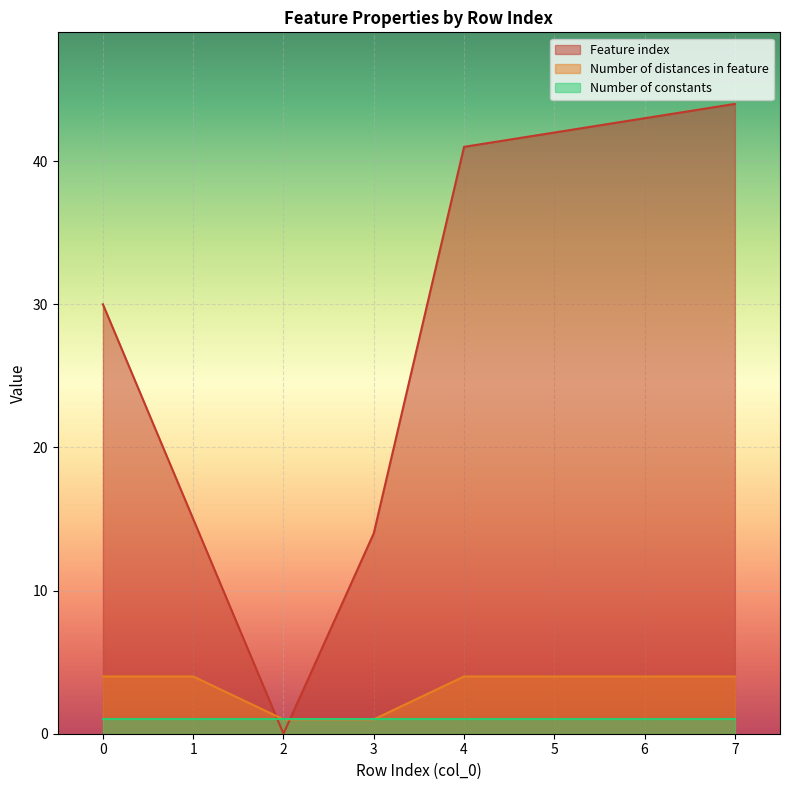

Does the chart display data point markers on the line(s)?

No